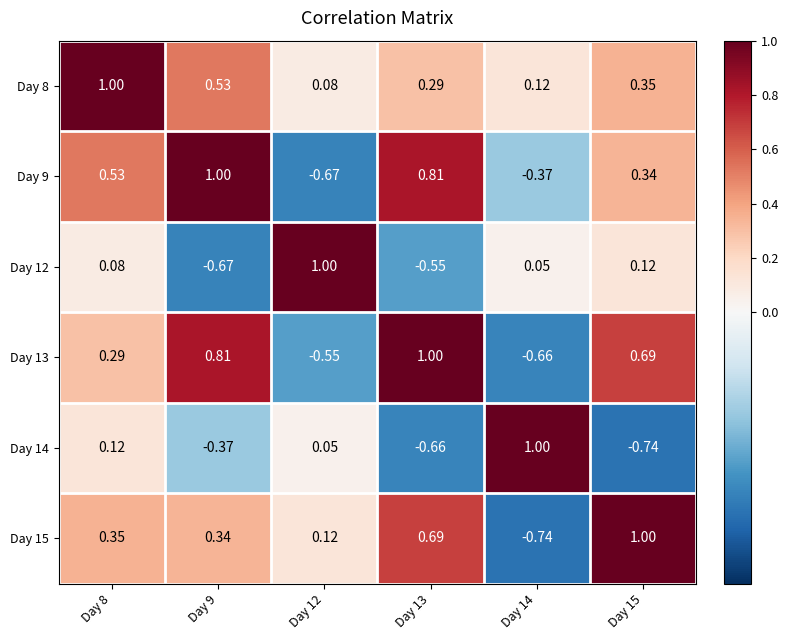

At Day 12, list the series in order from largest to smallest.

Day 12, Day 15, Day 8, Day 14, Day 13, Day 9